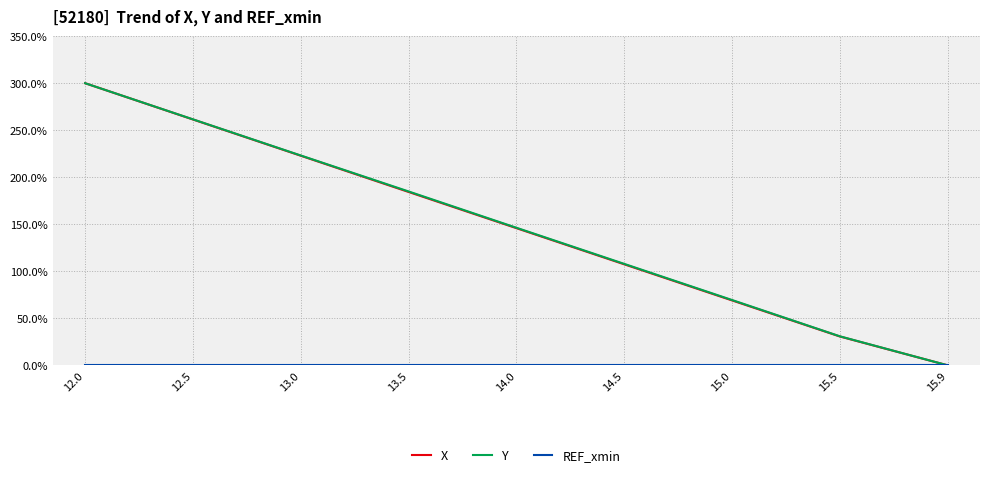

Where is X nearest to the value 150?

14.0